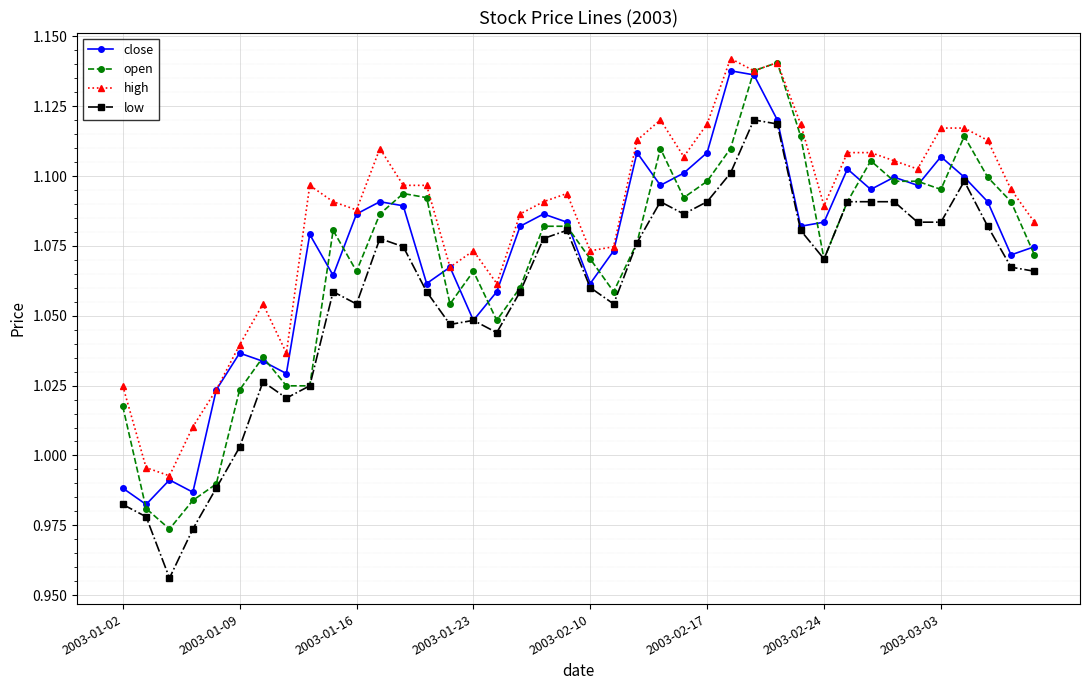

True or false: low and high cross at least once.

False